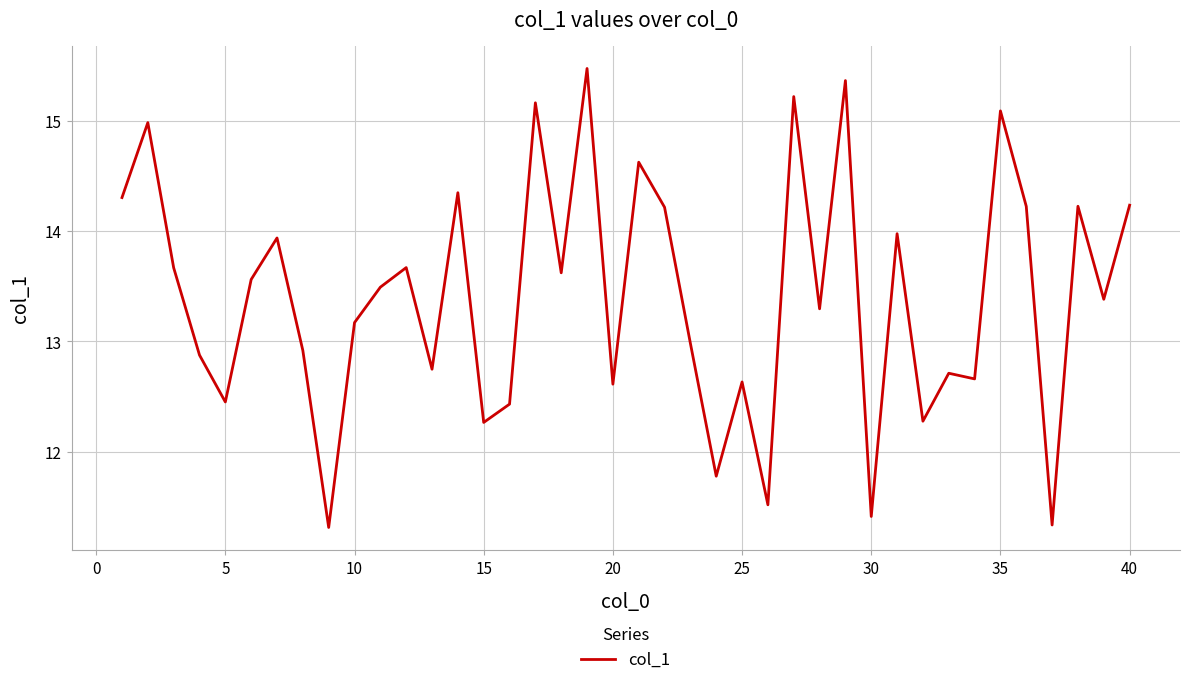

What is the greatest value displayed?

15.5